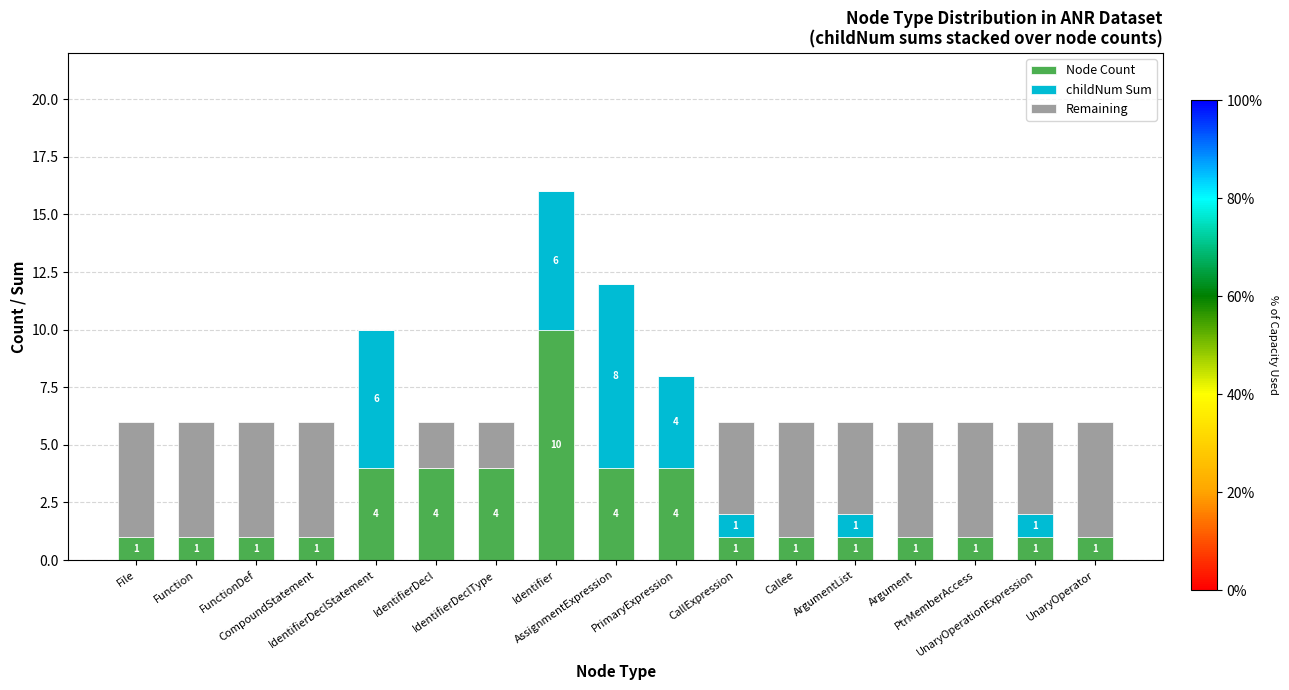

At which label is childNum Sum closest to 4?

PrimaryExpression